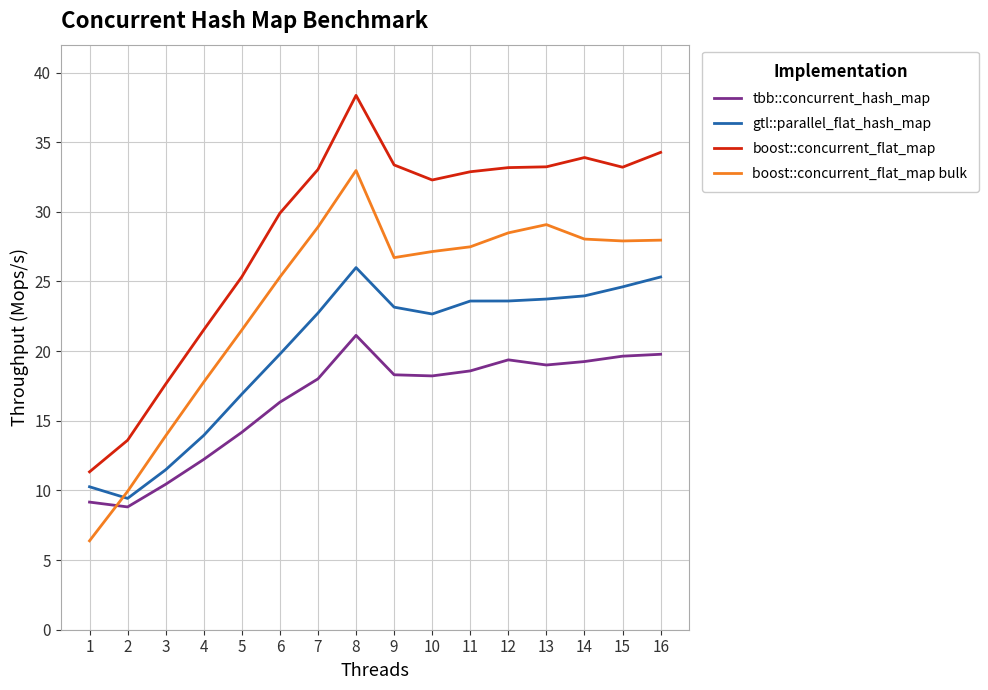

At which label does boost::concurrent_flat_map bulk first exceed 27?

7